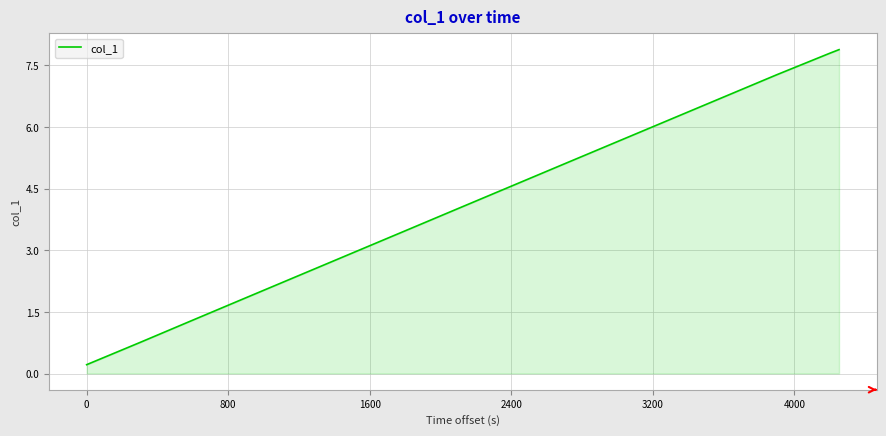

What is the greatest value displayed?

7.9